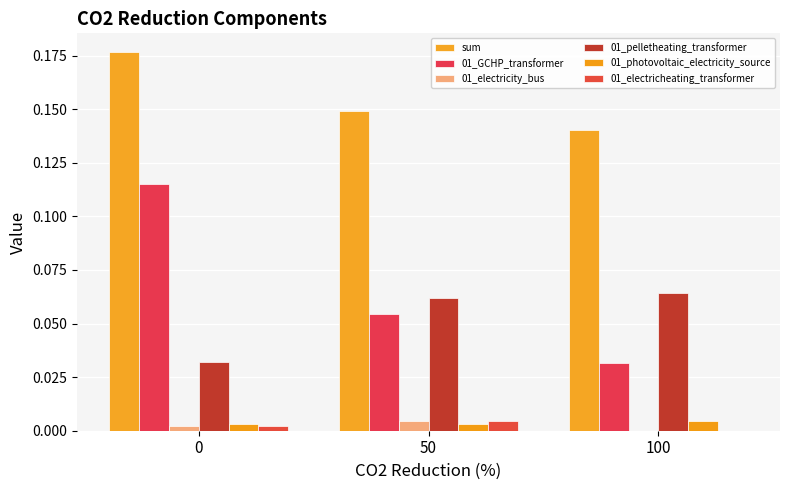

How many data points does each series have?

3